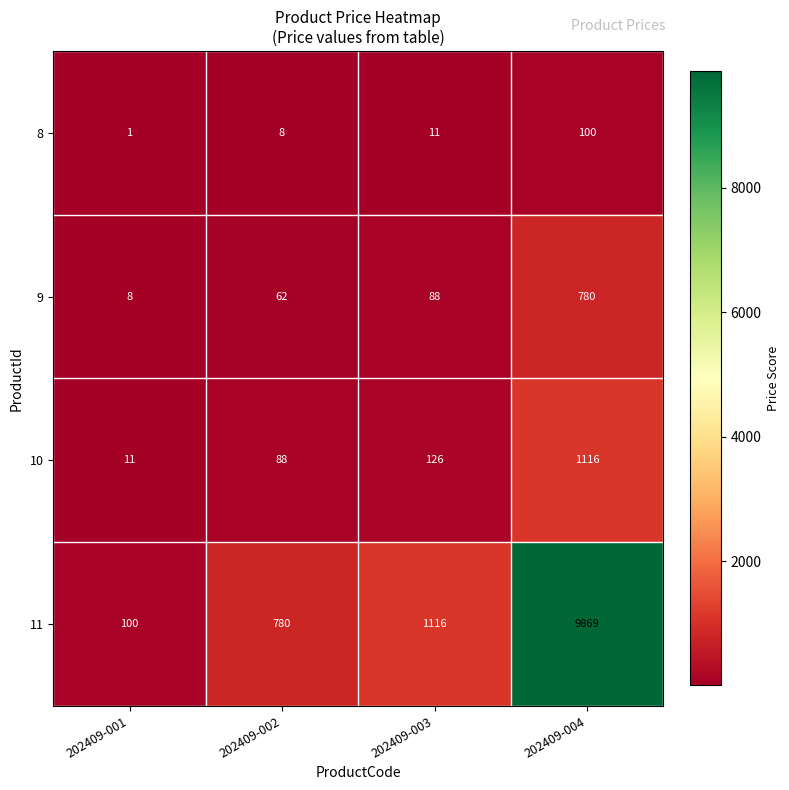

At which category does the chart reach its minimum across all series?

202409-001